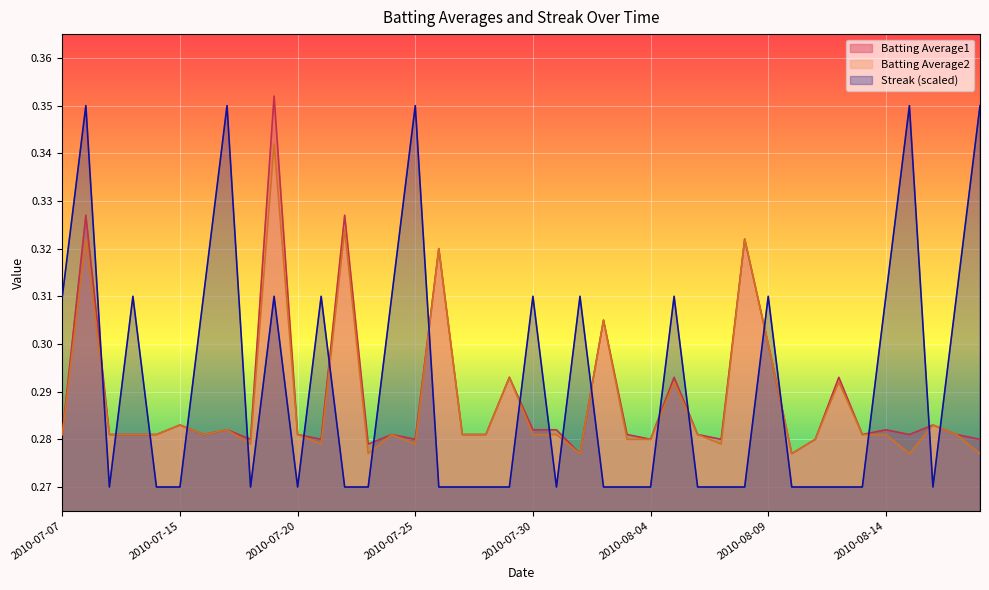

Reading left to right, list all the values displayed in this chart.

Batting Average1: 2010-07-07=0.3	2010-07-08=0.3	2010-07-09=0.3	2010-07-10=0.3	2010-07-11=0.3	2010-07-15=0.3	2010-07-16=0.3	2010-07-17=0.3	2010-07-18=0.3	2010-07-19=0.4	2010-07-20=0.3	2010-07-21=0.3	2010-07-22=0.3	2010-07-23=0.3	2010-07-24=0.3	2010-07-25=0.3	2010-07-26=0.3	2010-07-27=0.3	2010-07-28=0.3	2010-07-29=0.3	2010-07-30=0.3	2010-07-31=0.3	2010-08-01=0.3	2010-08-02=0.3	2010-08-03=0.3	2010-08-04=0.3	2010-08-05=0.3	2010-08-06=0.3	2010-08-07=0.3	2010-08-08=0.3	2010-08-09=0.3	2010-08-10=0.3	2010-08-11=0.3	2010-08-12=0.3	2010-08-13=0.3	2010-08-14=0.3	2010-08-15=0.3	2010-08-16=0.3	2010-08-17=0.3	2010-08-18=0.3
Batting Average2: 2010-07-07=0.3	2010-07-08=0.3	2010-07-09=0.3	2010-07-10=0.3	2010-07-11=0.3	2010-07-15=0.3	2010-07-16=0.3	2010-07-17=0.3	2010-07-18=0.3	2010-07-19=0.3	2010-07-20=0.3	2010-07-21=0.3	2010-07-22=0.3	2010-07-23=0.3	2010-07-24=0.3	2010-07-25=0.3	2010-07-26=0.3	2010-07-27=0.3	2010-07-28=0.3	2010-07-29=0.3	2010-07-30=0.3	2010-07-31=0.3	2010-08-01=0.3	2010-08-02=0.3	2010-08-03=0.3	2010-08-04=0.3	2010-08-05=0.3	2010-08-06=0.3	2010-08-07=0.3	2010-08-08=0.3	2010-08-09=0.3	2010-08-10=0.3	2010-08-11=0.3	2010-08-12=0.3	2010-08-13=0.3	2010-08-14=0.3	2010-08-15=0.3	2010-08-16=0.3	2010-08-17=0.3	2010-08-18=0.3
Streak: 2010-07-07=0.3	2010-07-08=0.3	2010-07-09=0.3	2010-07-10=0.3	2010-07-11=0.3	2010-07-15=0.3	2010-07-16=0.3	2010-07-17=0.3	2010-07-18=0.3	2010-07-19=0.3	2010-07-20=0.3	2010-07-21=0.3	2010-07-22=0.3	2010-07-23=0.3	2010-07-24=0.3	2010-07-25=0.3	2010-07-26=0.3	2010-07-27=0.3	2010-07-28=0.3	2010-07-29=0.3	2010-07-30=0.3	2010-07-31=0.3	2010-08-01=0.3	2010-08-02=0.3	2010-08-03=0.3	2010-08-04=0.3	2010-08-05=0.3	2010-08-06=0.3	2010-08-07=0.3	2010-08-08=0.3	2010-08-09=0.3	2010-08-10=0.3	2010-08-11=0.3	2010-08-12=0.3	2010-08-13=0.3	2010-08-14=0.3	2010-08-15=0.3	2010-08-16=0.3	2010-08-17=0.3	2010-08-18=0.3